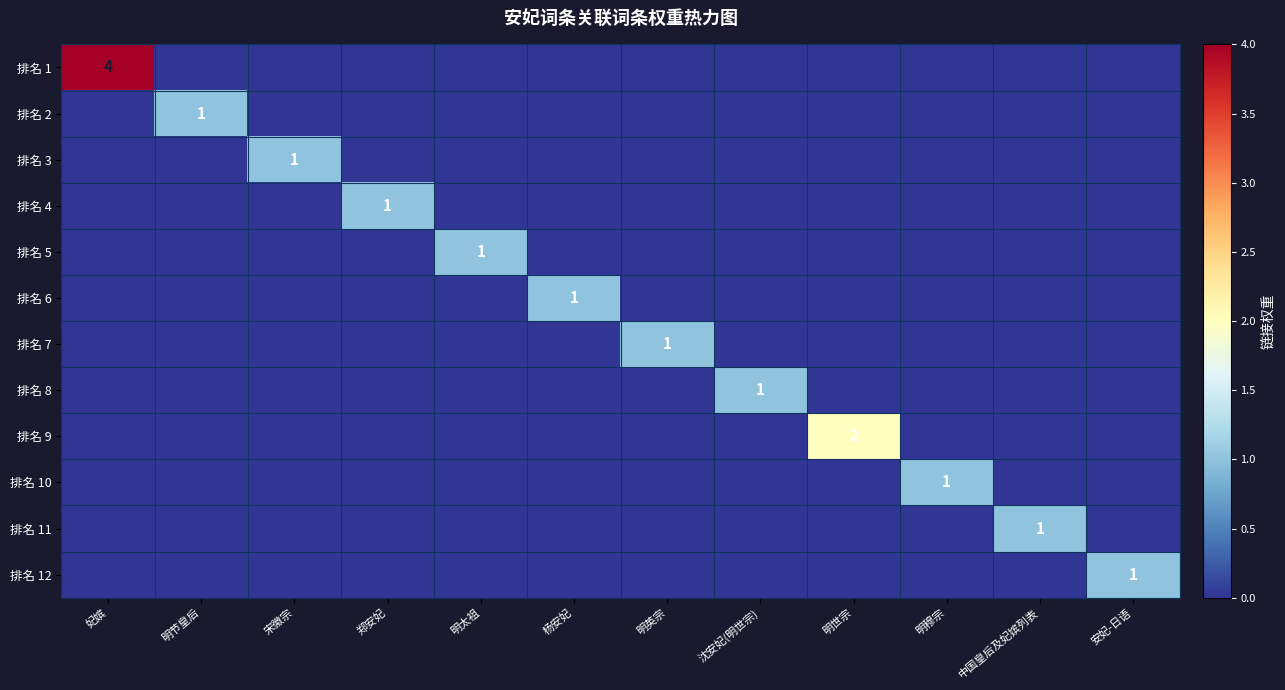

What is the total value across all series at 郑安妃?

1